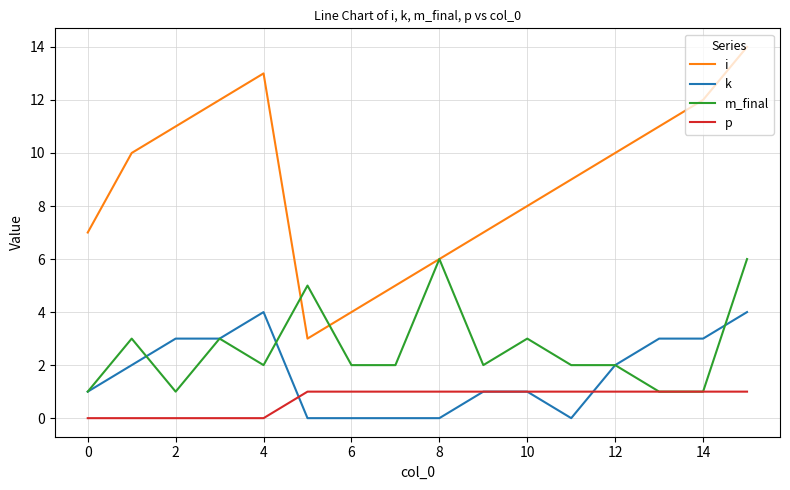

Reading left to right, what are all the values shown in this chart?

i: 7	10	11	12	13	3	4	5	6	7	8	9	10	11	12	14
k: 1	2	3	3	4	0	0	0	0	1	1	0	2	3	3	4
m_final: 1	3	1	3	2	5	2	2	6	2	3	2	2	1	1	6
p: 0	0	0	0	0	1	1	1	1	1	1	1	1	1	1	1